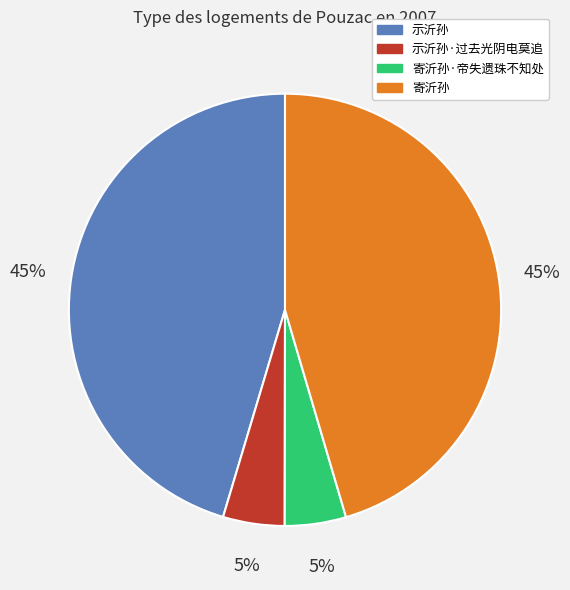

How many slices are in this pie chart?

4